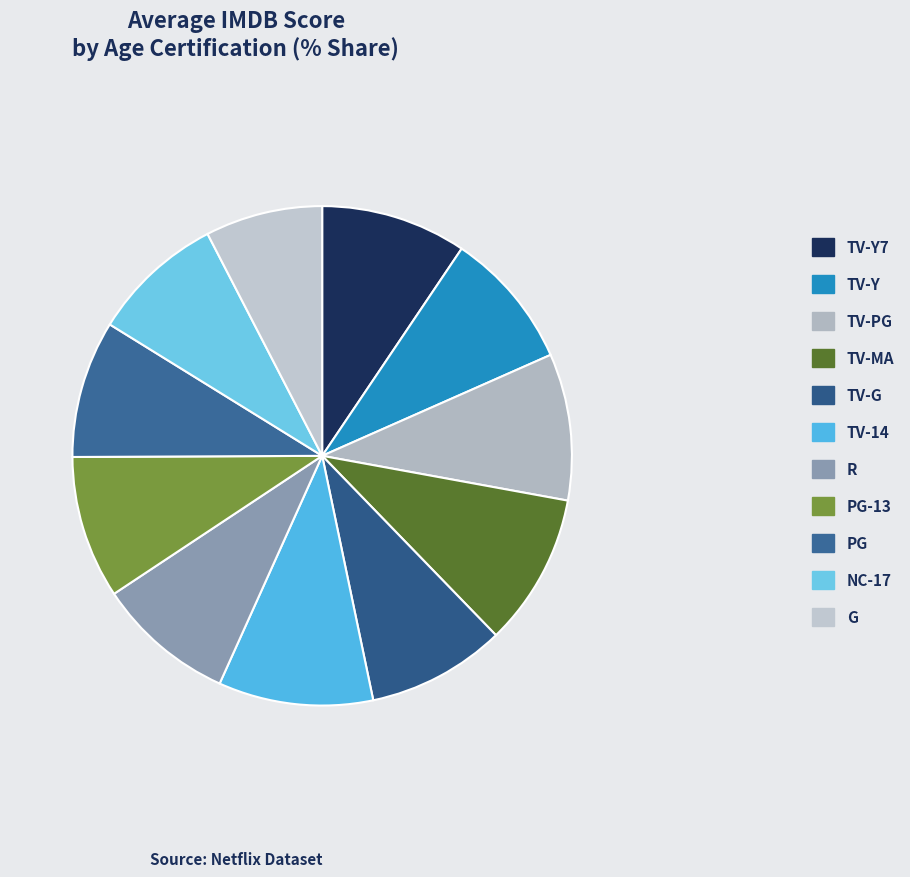

The PG slice represents 17% of the pie. True or false?

False